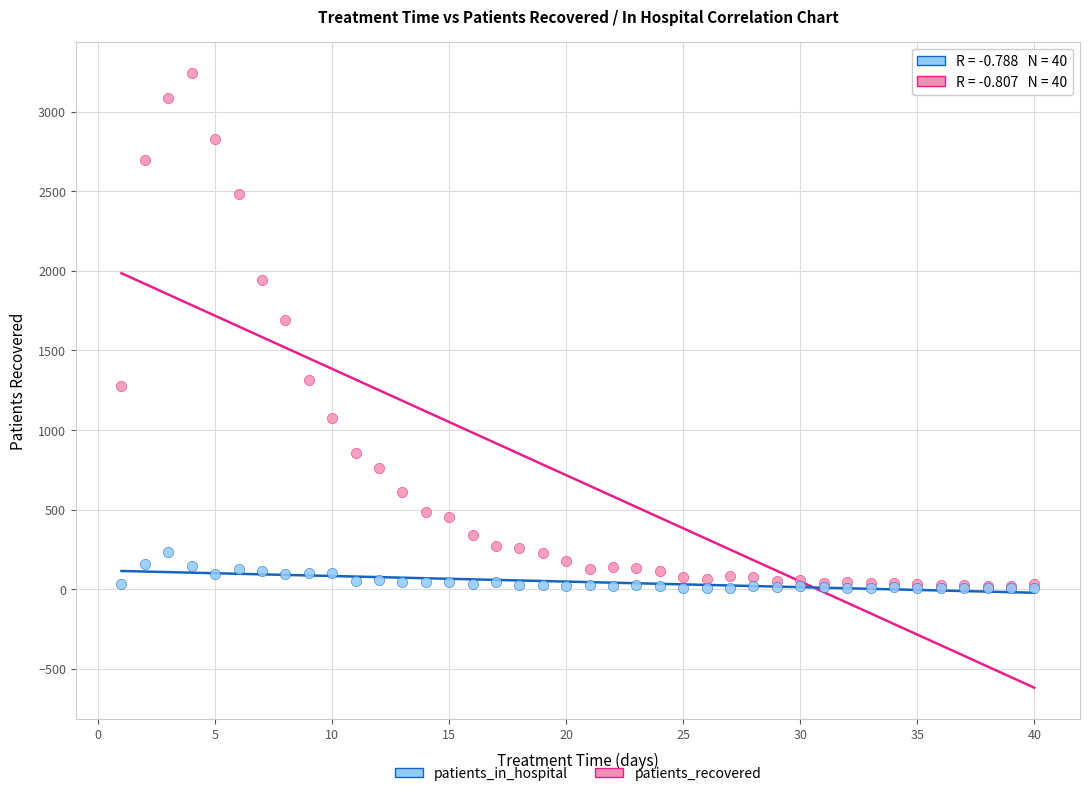

Across all series, what Y value is closest to 1624?

1690